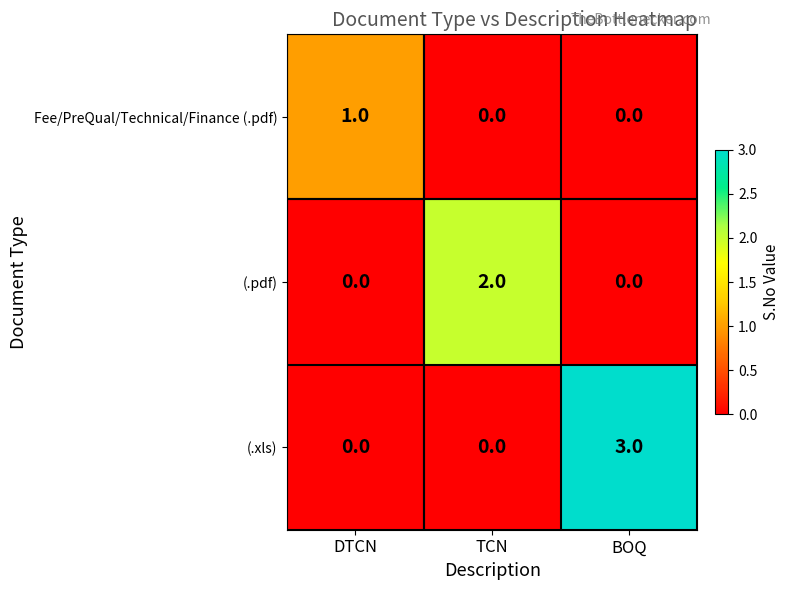

True or false: (.pdf) has a value of -1 at DTCN.

False